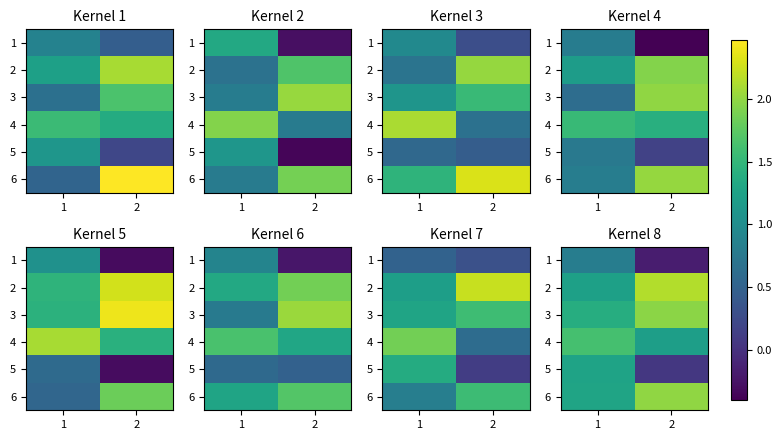

What is the sum of the 3 values at 1 and 2?

3.4